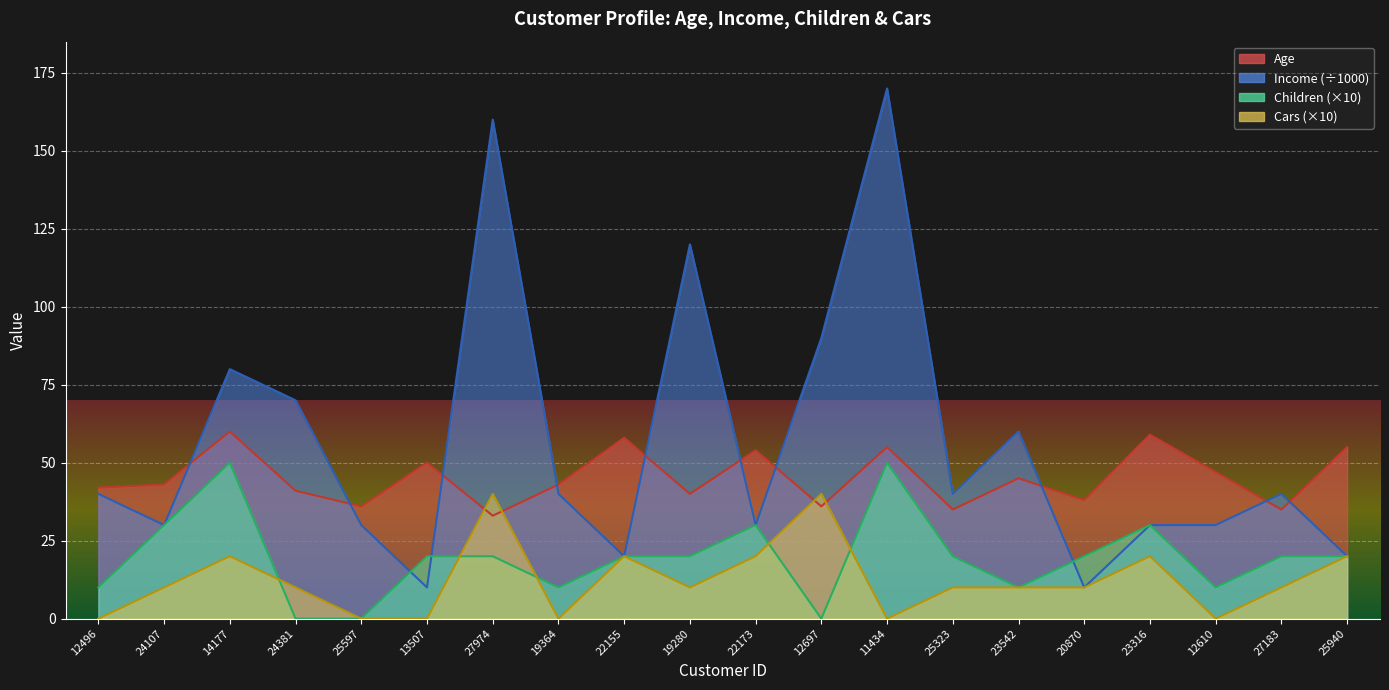

What is the sum of the Cars values at 25323 and 23542?

20